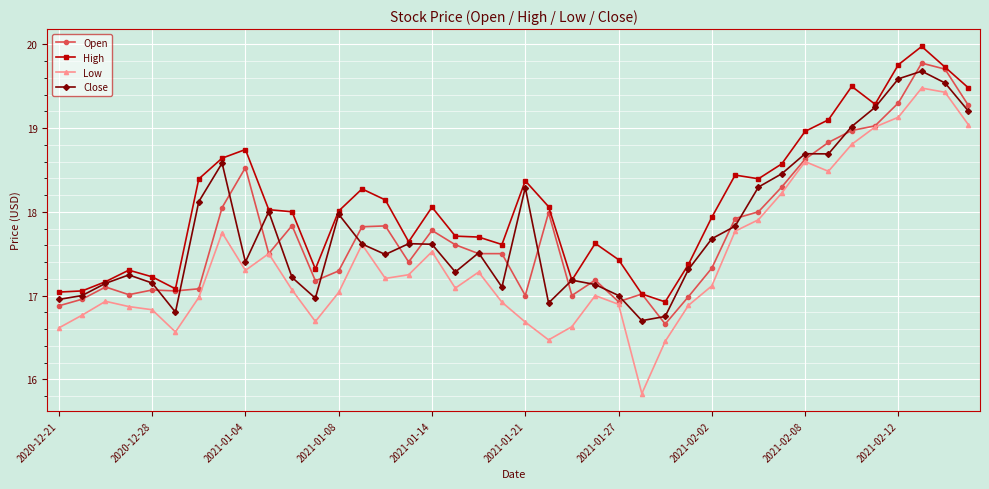

True or false: Low and High cross at least once.

False